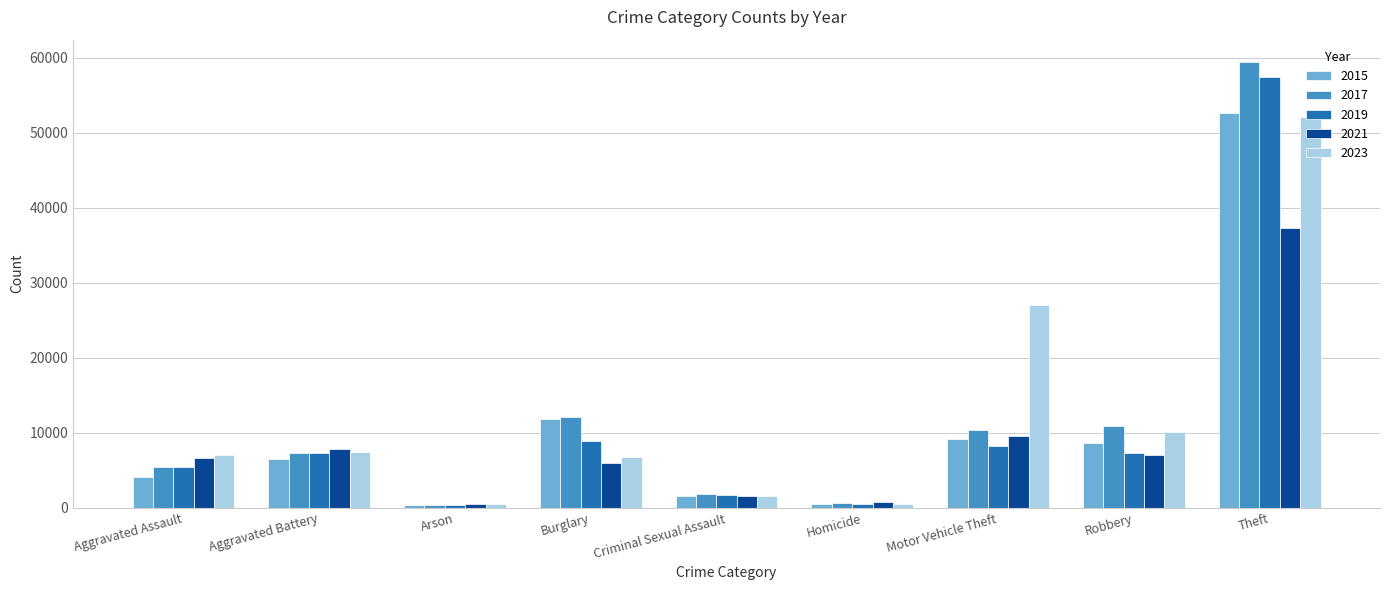

What is the spread (max minus min) of values at Aggravated Assault?

2911